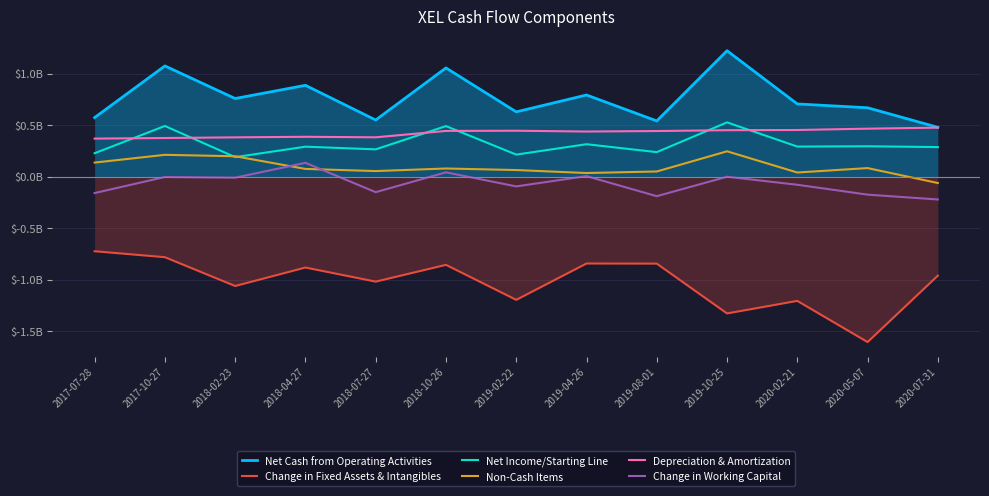

What is the spread (max minus min) of values at 2017-07-28?

1.3